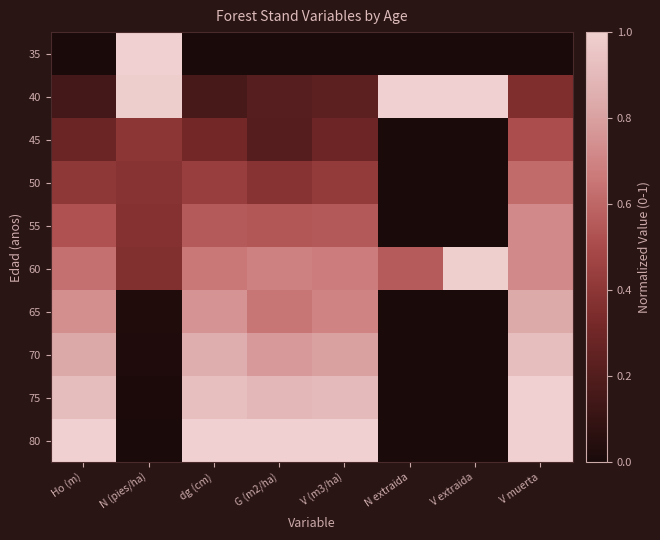

Which series has the largest range (max minus min)?

35